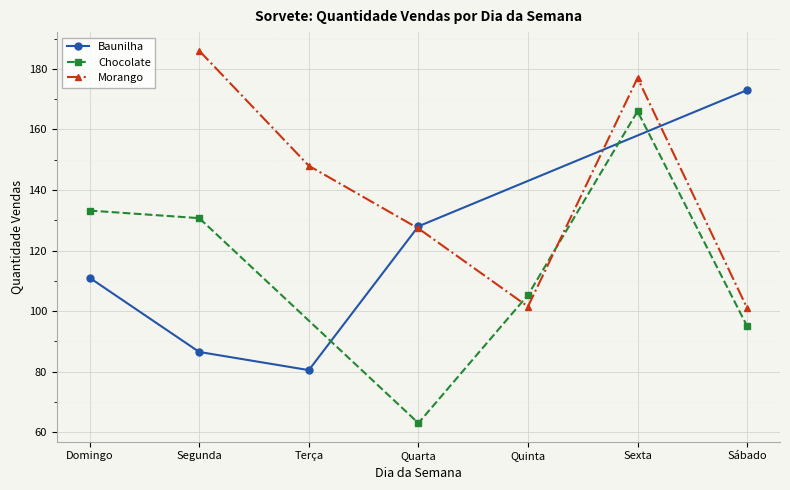

At Sexta, list the series in order from smallest to largest.

Baunilha, Chocolate, Morango